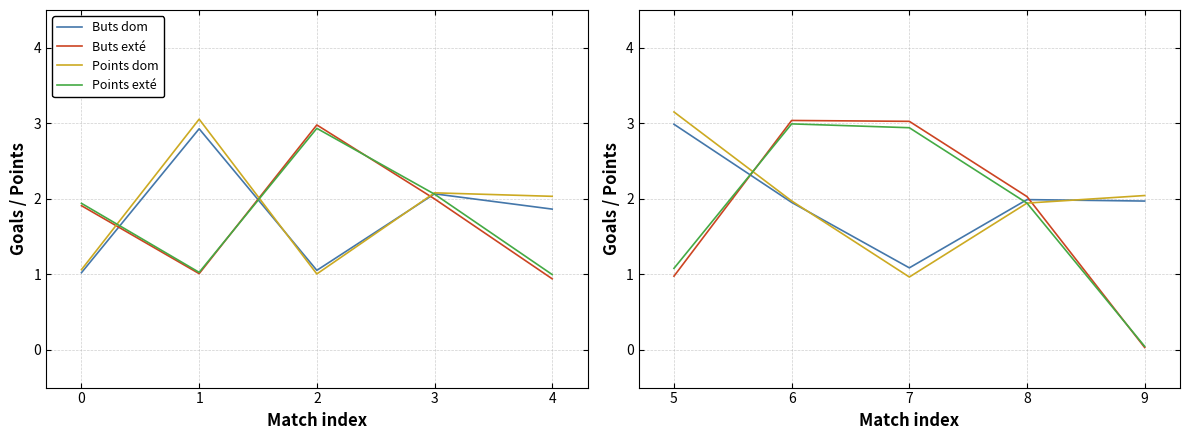

True or false: Buts exté has a value of 4.8 at 7.

False